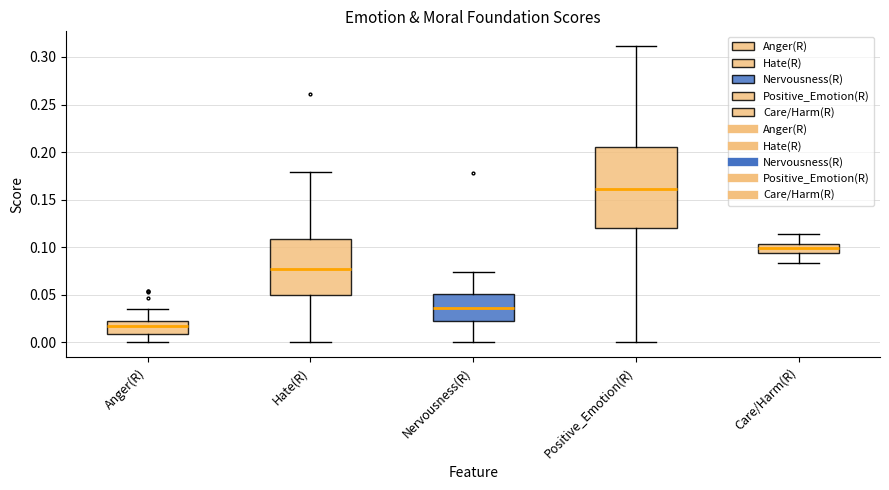

Which box's median line is the highest?

Positive_Emotion(R)